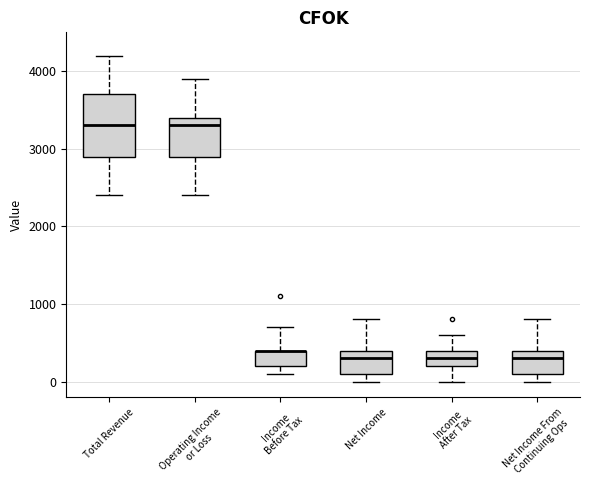

Reading left to right, transcribe this box plot: for each box, give where its median line is, the range the box spans, and where its two whiskers end, as read against the y-axis. The values are not printed on the chart, so give them approximately, as read against the axis.

Total Revenue: median 3300, box 2900 to 3700, whiskers 2400 to 4200
Operating Income or Loss: median 3300, box 2900 to 3400, whiskers 2400 to 3900
Income Before Tax: median 400 (drawn on the box's upper edge), box 200 to 400, whiskers 100 to 700
Net Income: median 300, box 100 to 400, whiskers 0 to 800
Income After Tax: median 300, box 200 to 400, whiskers 0 to 600
Net Income From Continuing Ops: median 300, box 100 to 400, whiskers 0 to 800